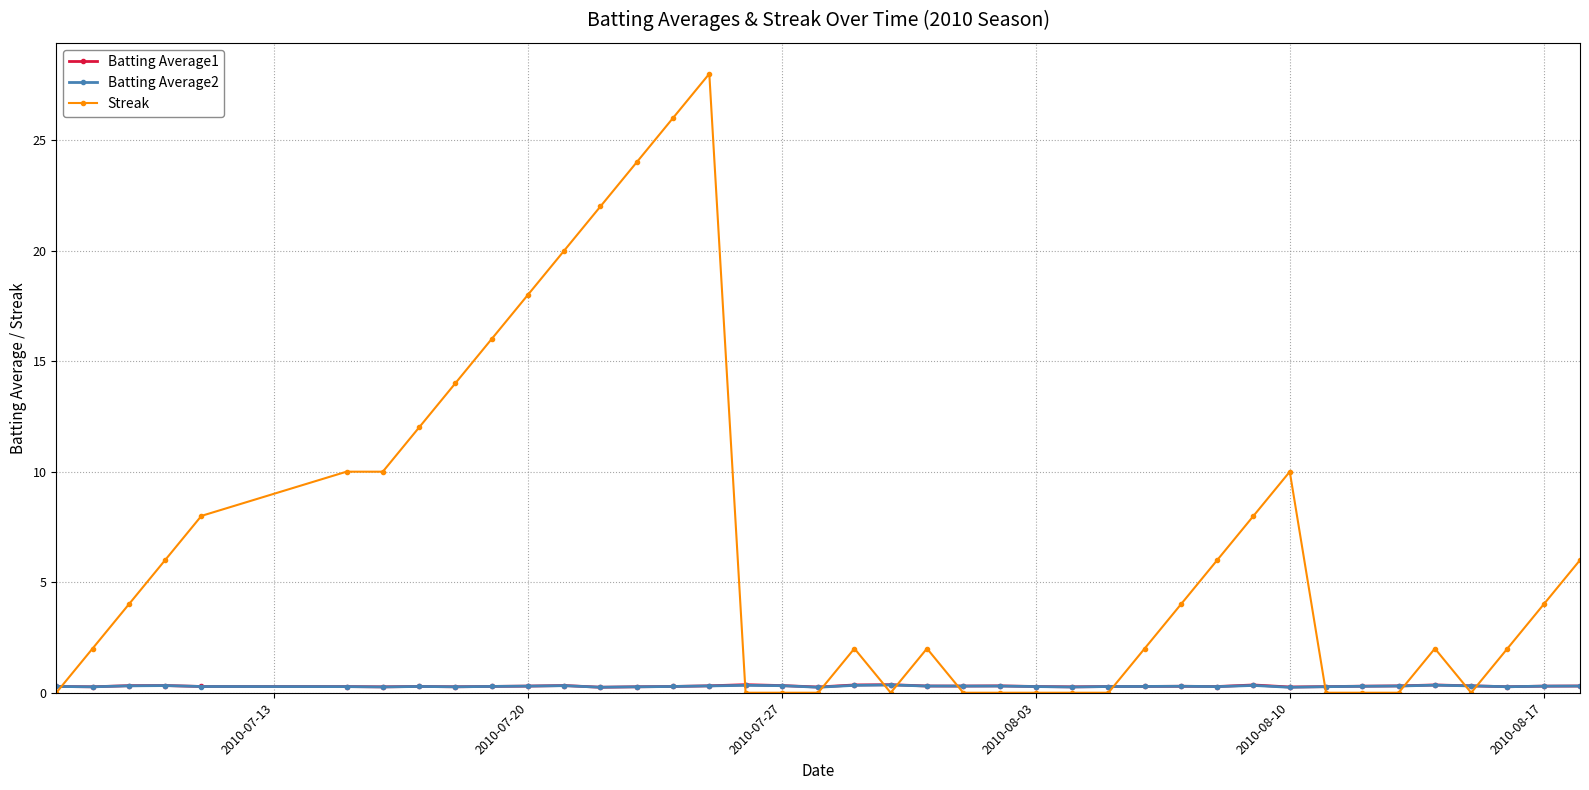

True or false: Batting Average2 has more than 1 interior local peaks.

True